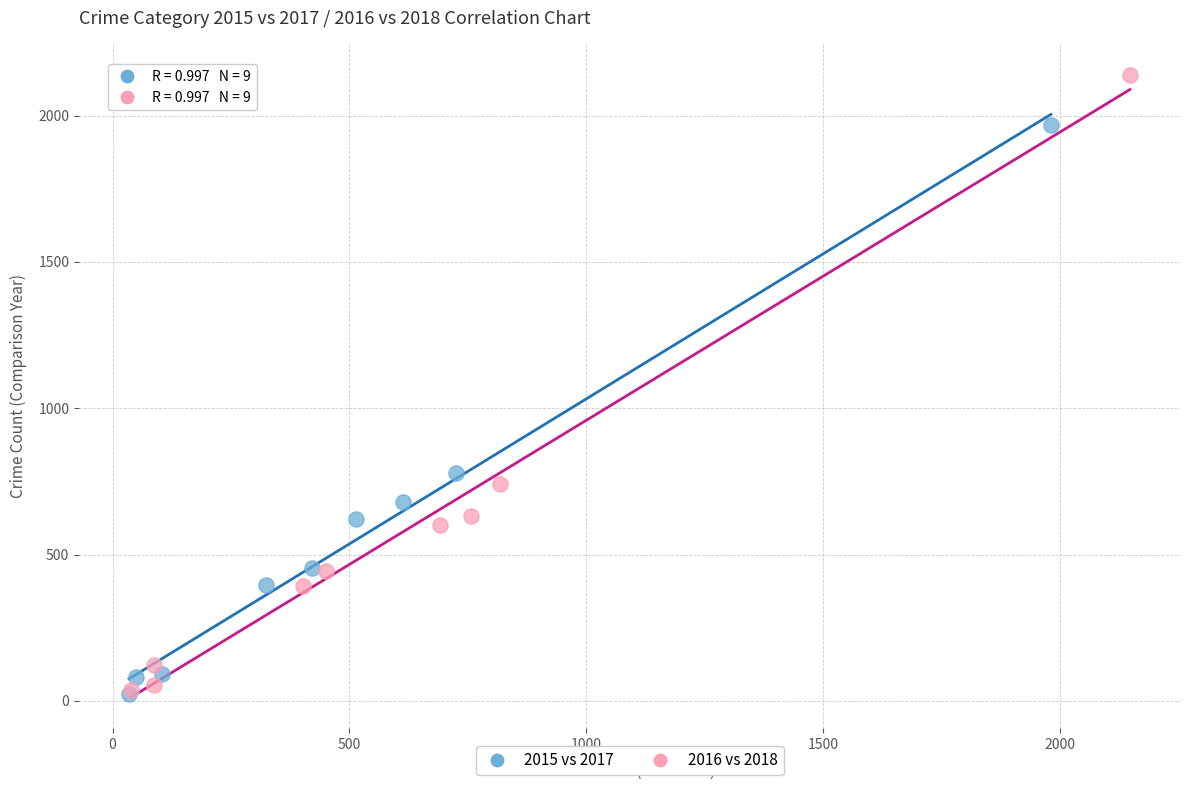

Which series reaches the maximum Y coordinate?

2016 vs 2018